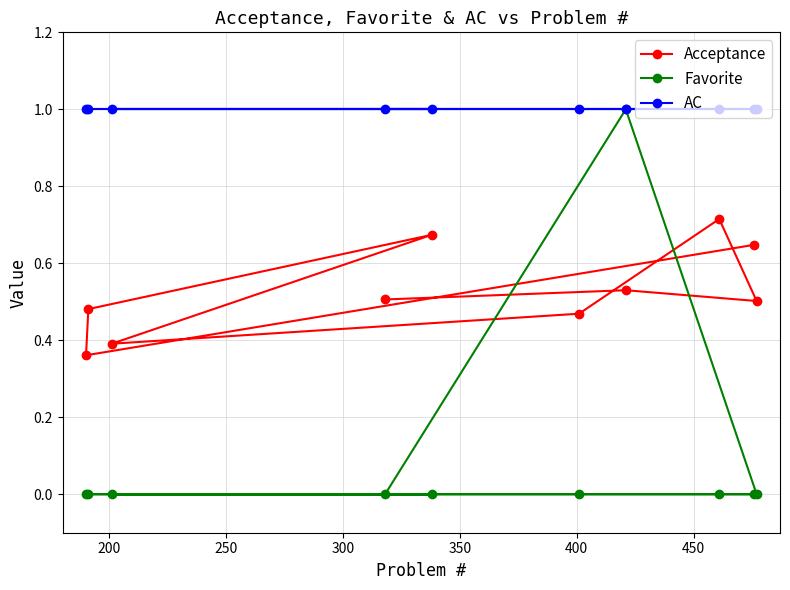

What is the value of the AC point at the 6th from the left?

1.0